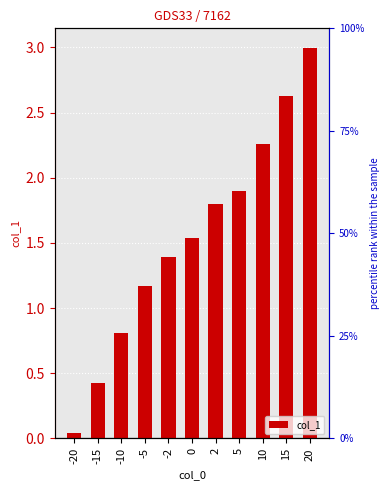

True or false: the data shows 0.8 at -10.

True